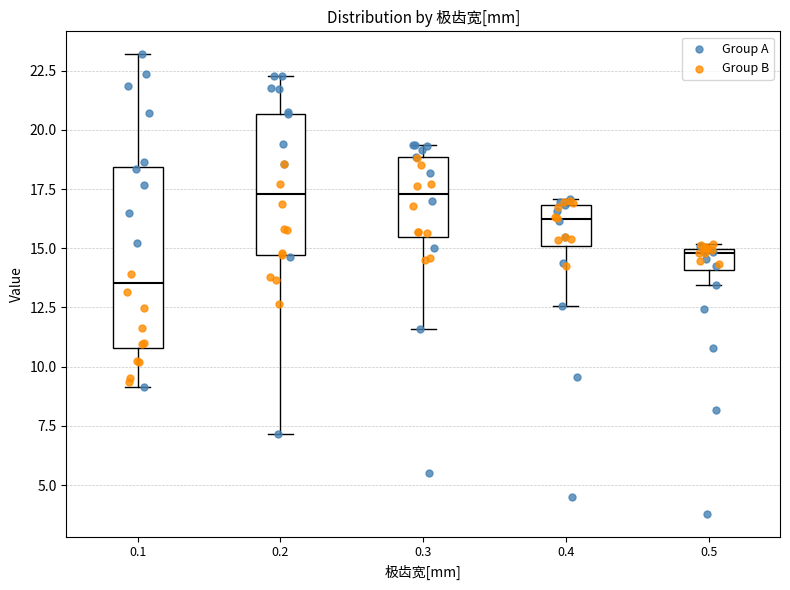

Reading left to right, read every box against the y-axis: the position of its median line, the range the box covers, and the ends of its whiskers. The values are not printed on the chart, so give them approximately, as read against the axis.

0.1: median 13.5, box 11.0 to 18.5, whiskers 9.0 to 23.0
0.2: median 17.5, box 14.5 to 20.5, whiskers 7.0 to 22.5
0.3: median 17.5, box 15.5 to 19.0, whiskers 11.5 to 19.5
0.4: median 16.0, box 15.0 to 17.0, whiskers 12.5 to 17.0 (just above the box's upper edge)
0.5: median 15.0 (just below the box's upper edge), box 14.0 to 15.0, whiskers 13.5 to 15.0 (just above the box's upper edge)